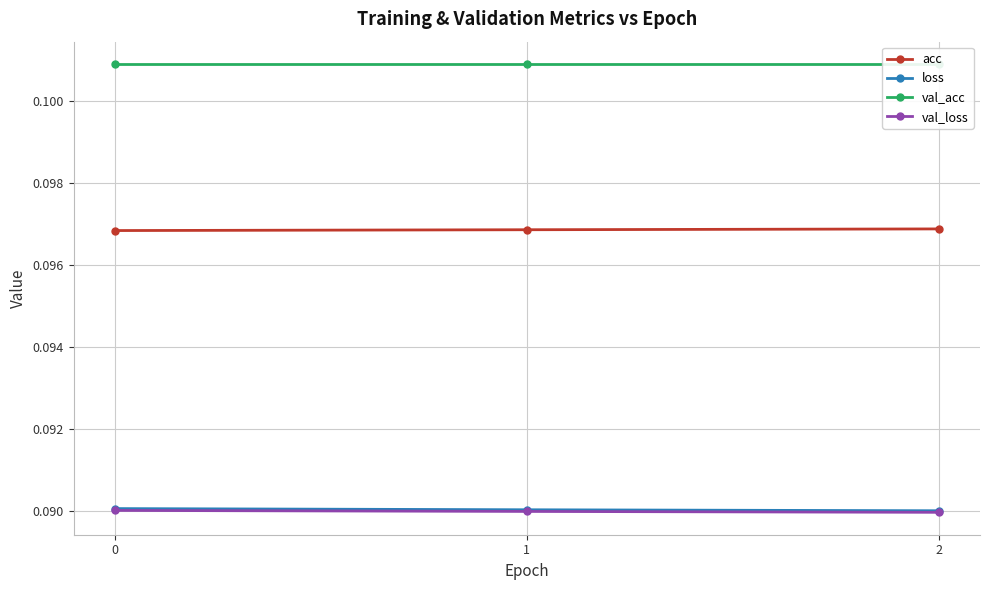

Rank the categories by val_loss value from highest to lowest.

0, 1, 2